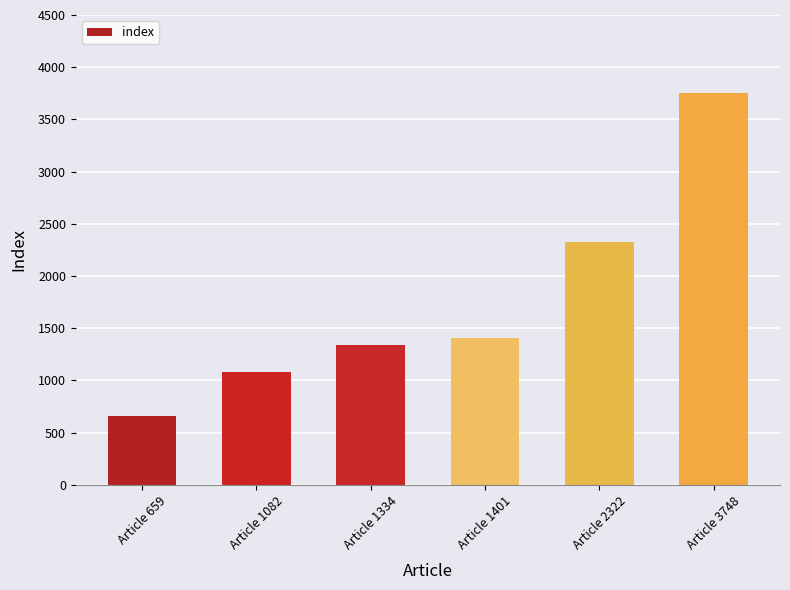

Which has a higher value, Article 1082 or Article 659?

Article 1082